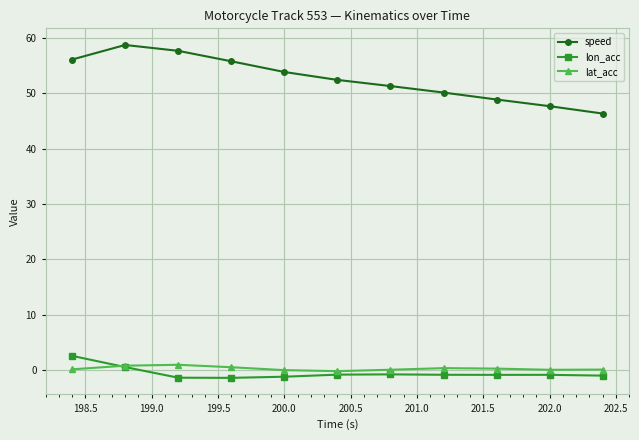

Which series has the largest total across all categories?

speed